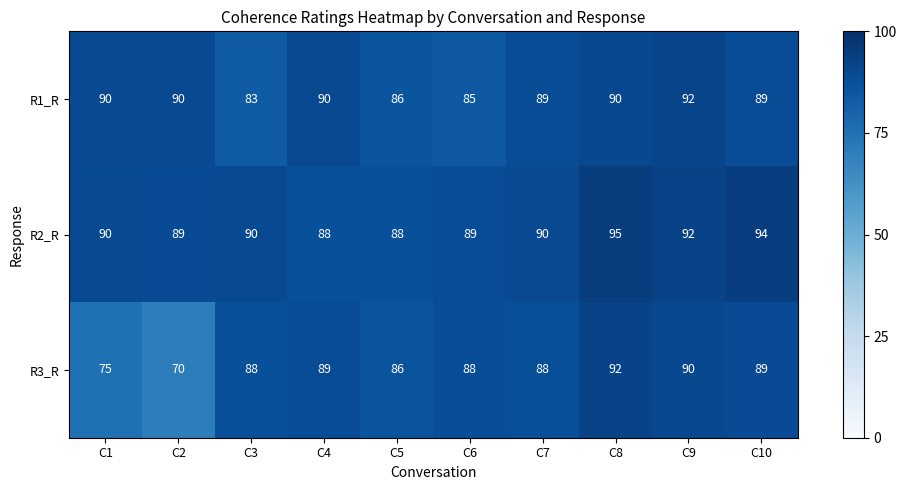

Which series has the largest range (max minus min)?

R3_R